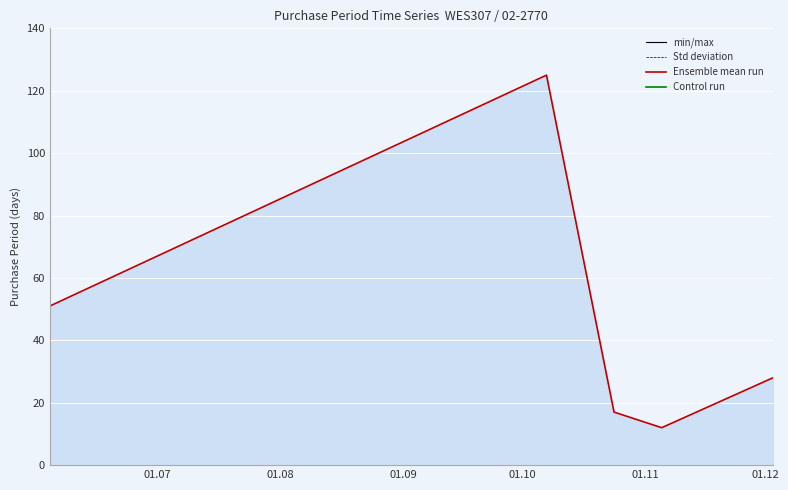

What is the average value?

47